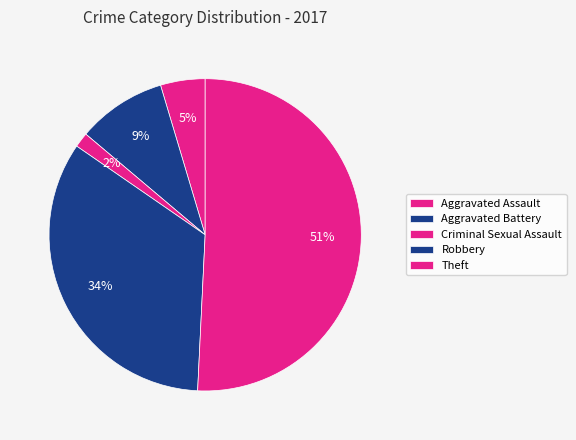

Which slice is the smallest?

Criminal Sexual Assault